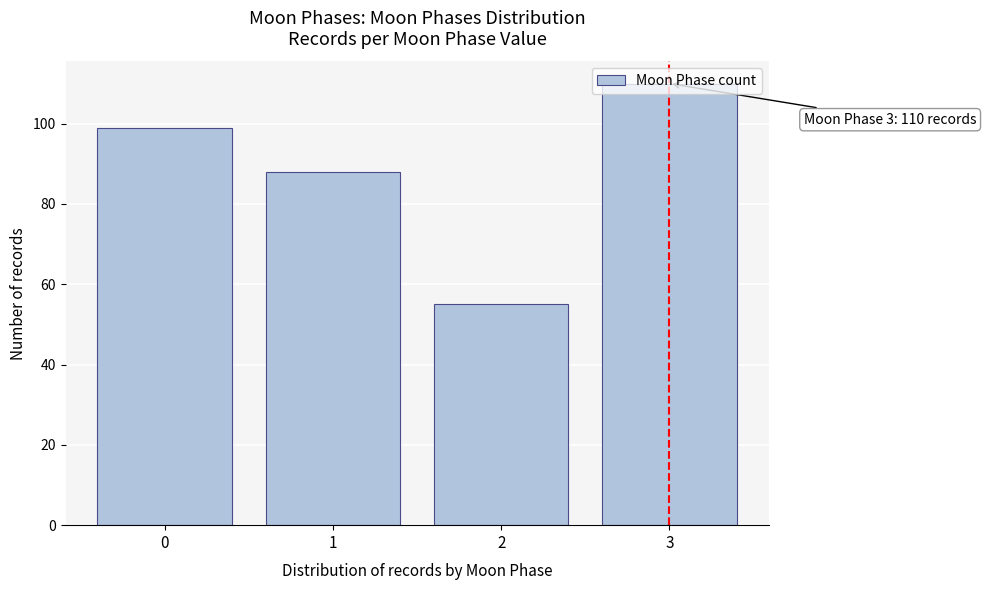

Which label corresponds to the largest value in the chart?

3